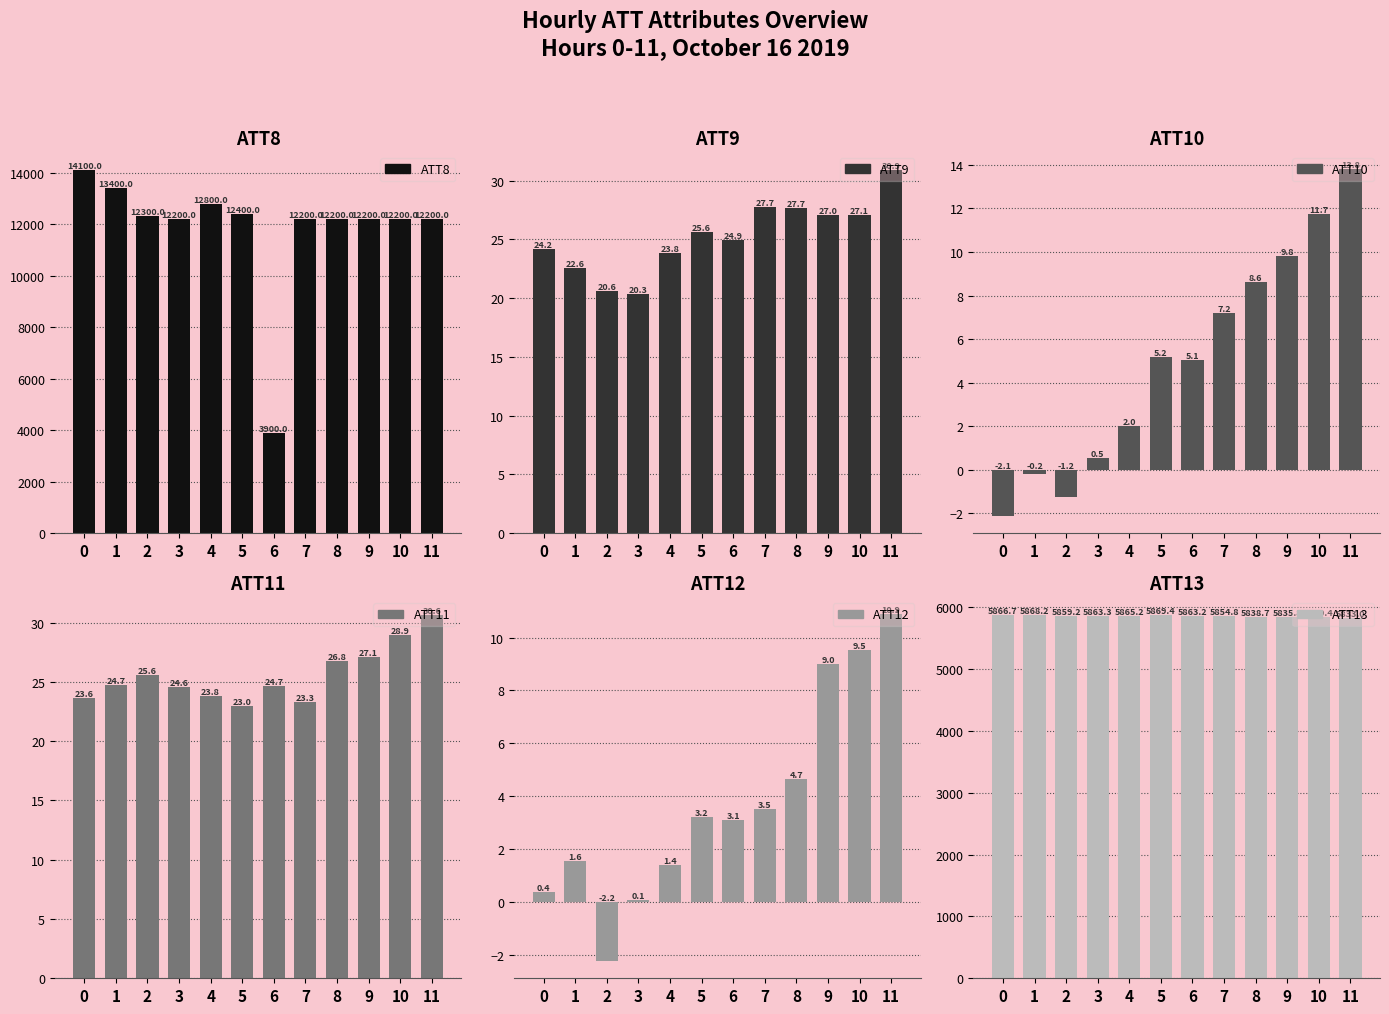

Which series has the largest range (max minus min)?

ATT8